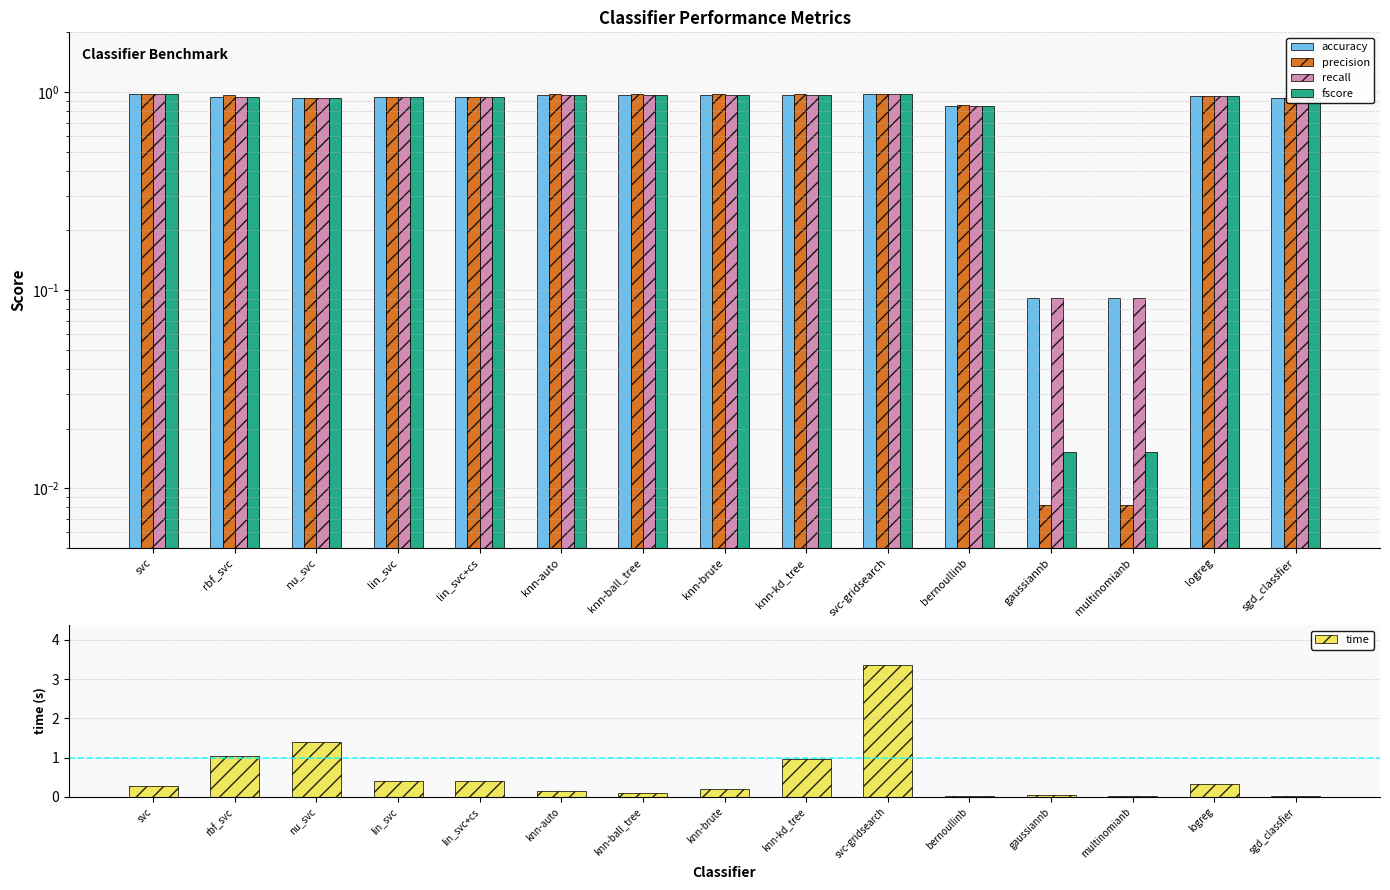

The value of recall at bernoullinb is 0.3. True or false?

False